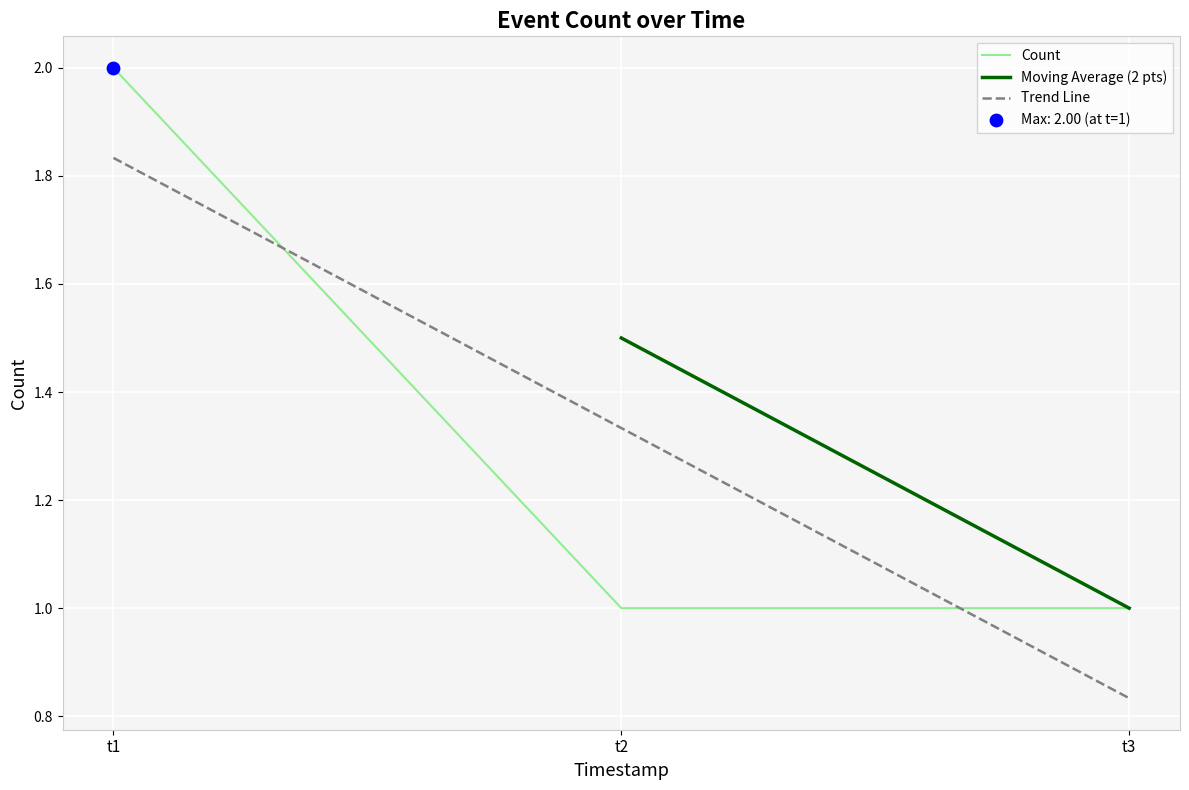

The Trend Line series shows 1.4 at t3. True or false?

False